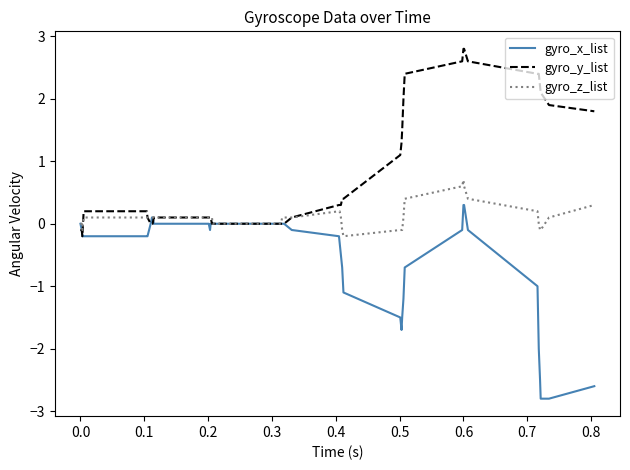

What is the maximum value shown in the chart?

2.8